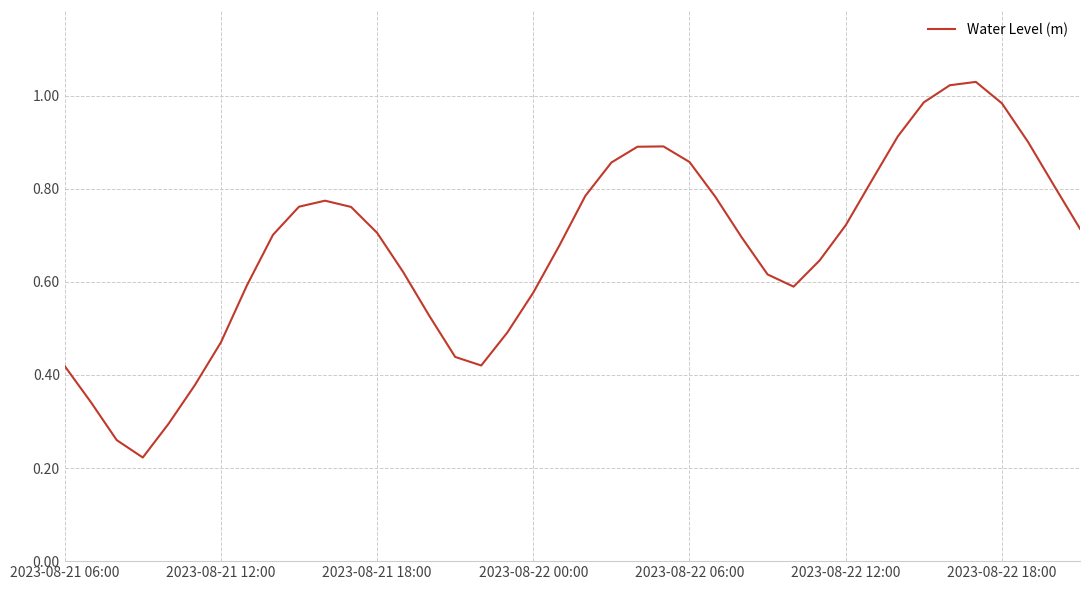

Reading left to right, list all the values displayed in this chart.

0.4	0.3	0.3	0.2	0.3	0.4	0.5	0.6	0.7	0.8	0.8	0.8	0.7	0.6	0.5	0.4	0.4	0.5	0.6	0.7	0.8	0.9	0.9	0.9	0.9	0.8	0.7	0.6	0.6	0.6	0.7	0.8	0.9	1.0	1.0	1.0	1.0	0.9	0.8	0.7